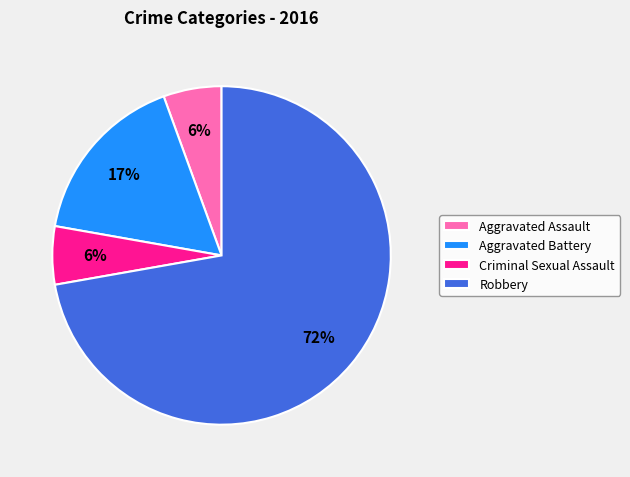

What percentage is the Criminal Sexual Assault slice, to the nearest percent?

6%